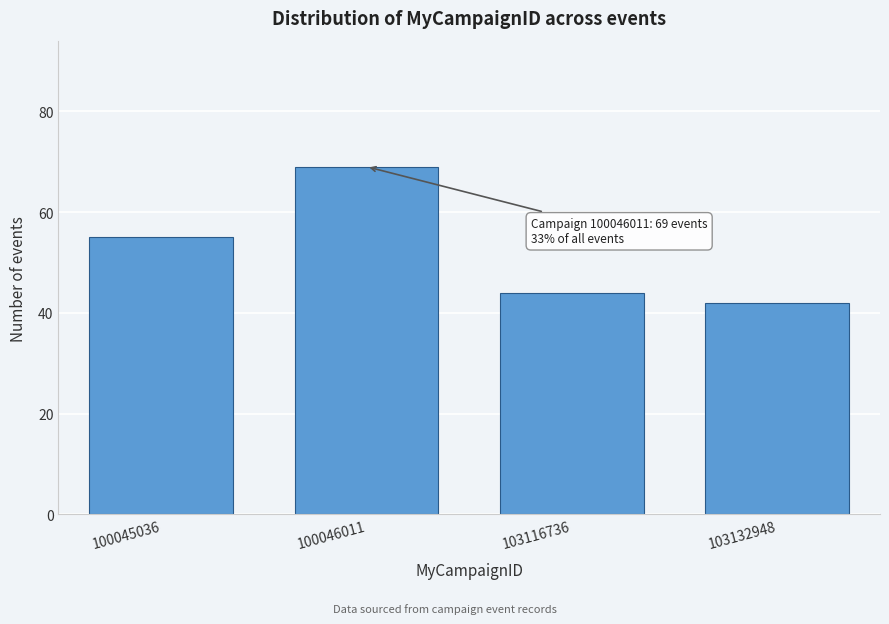

Reading left to right, extract all data points from this chart.

100045036=55	100046011=69	103116736=44	103132948=42